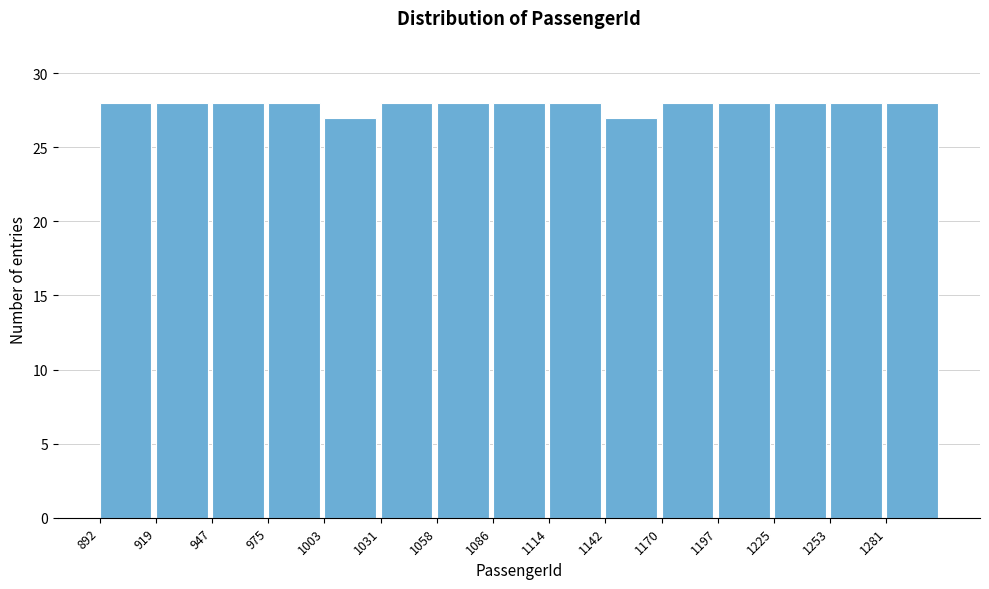

How tall is the bar that spans 1170 to 1200 on the x-axis? Neither the bar edges nor the heights are printed on the chart, so give them approximately, as read against the axes.

28